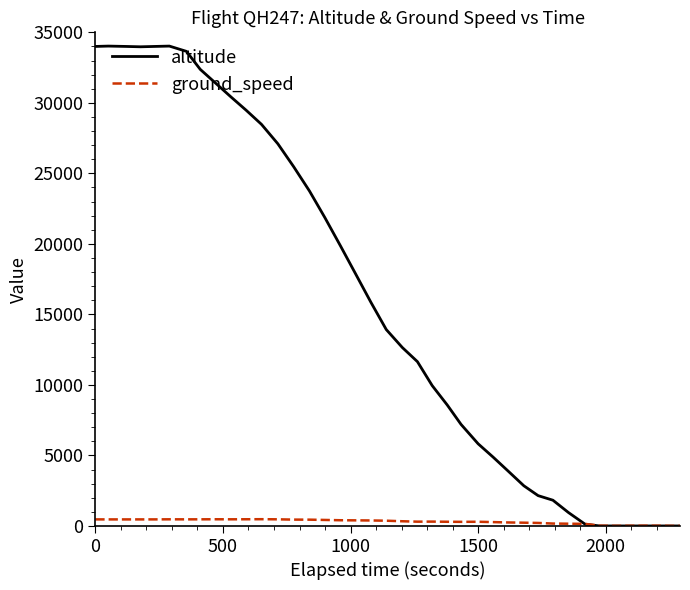

Rank the series by their maximum value, from highest to lowest.

altitude, ground_speed